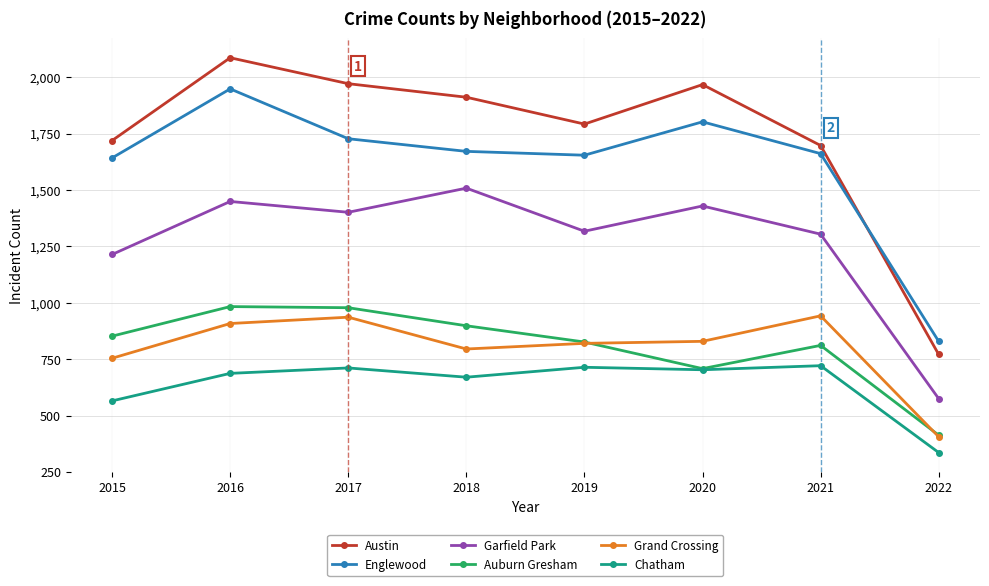

Where is the first local maximum for Austin?

2016